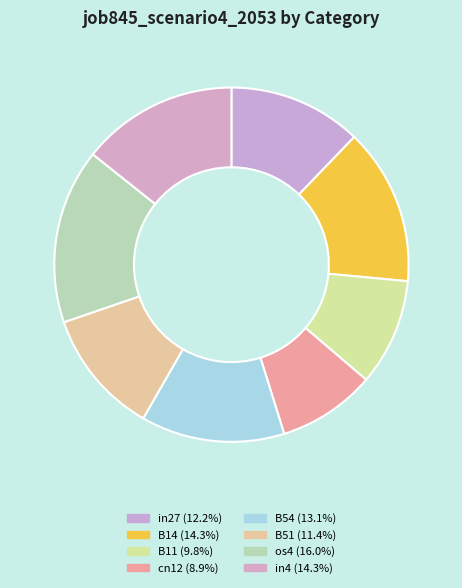

How many slices are in this pie chart?

8